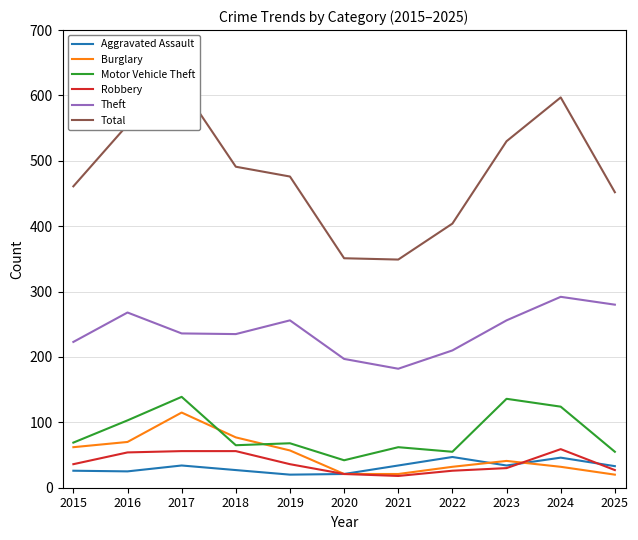

Which series changed the most between 2017 and 2023?

Total